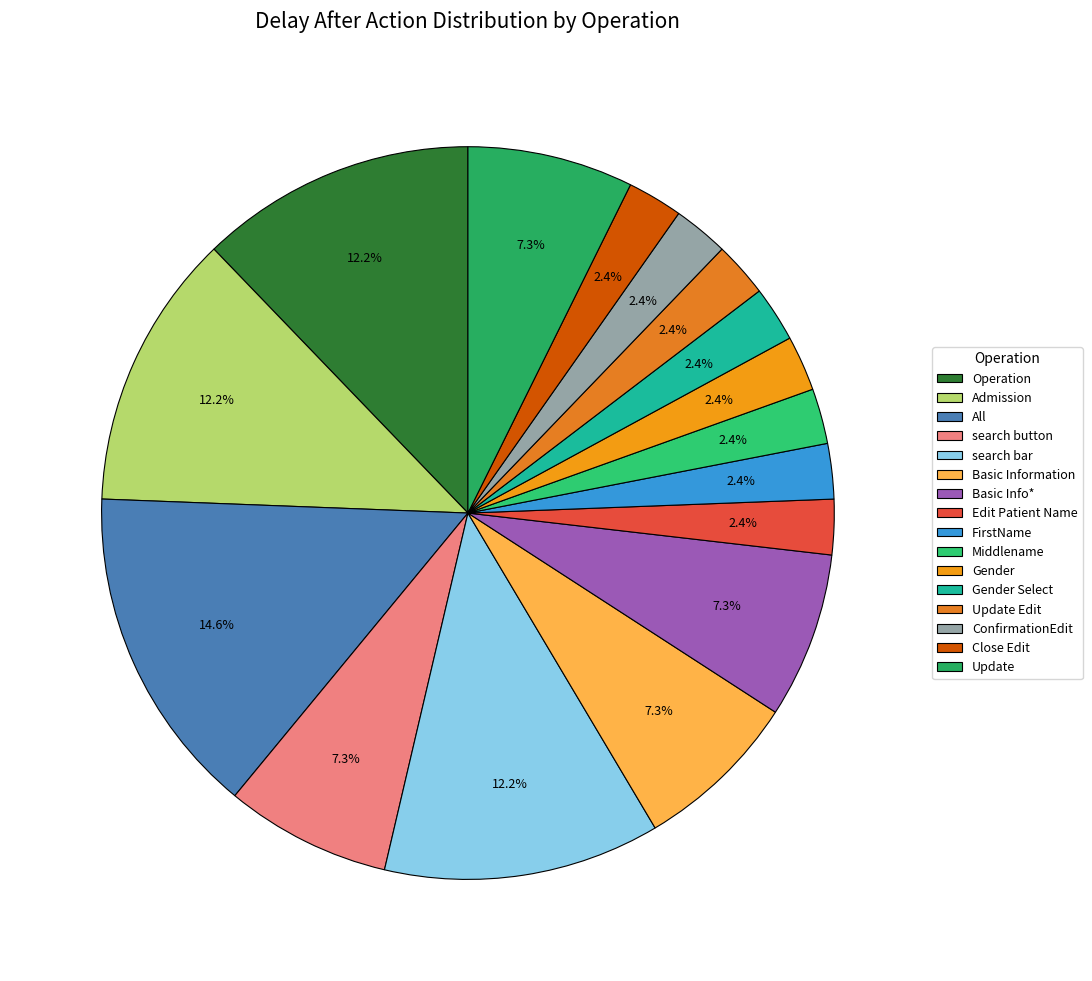

Is it true that Operation is 4% of the pie?

False